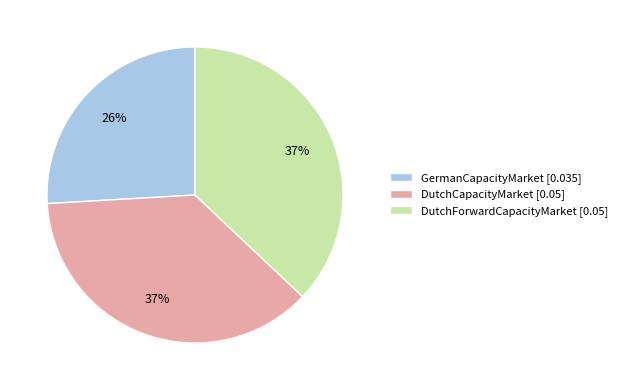

Is there a majority slice in this chart?

No